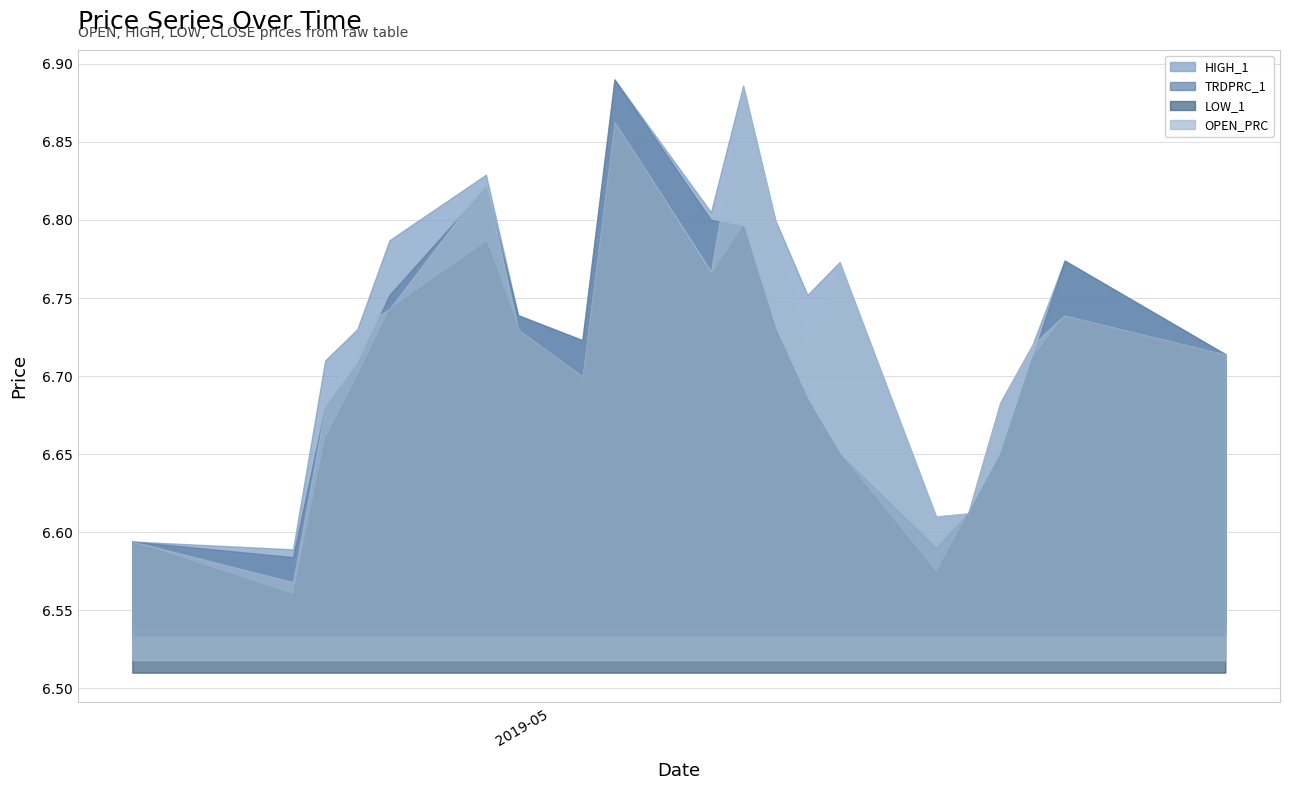

What is the difference between the maximum and minimum values in the OPEN_PRC series?

0.3